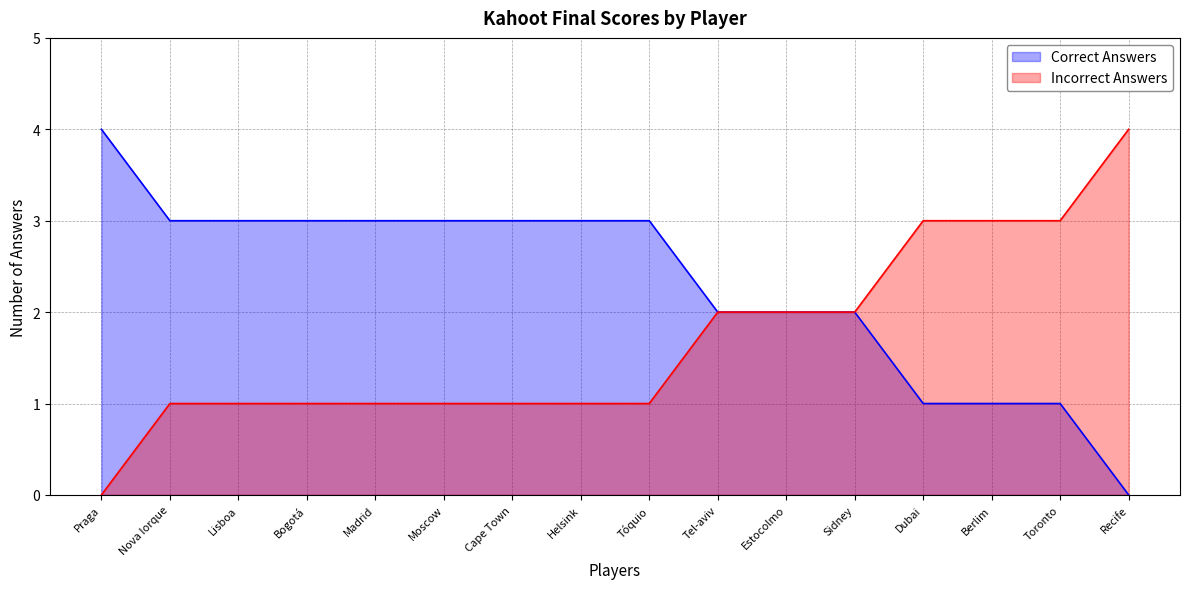

How many positive values does the Correct Answers series have?

15